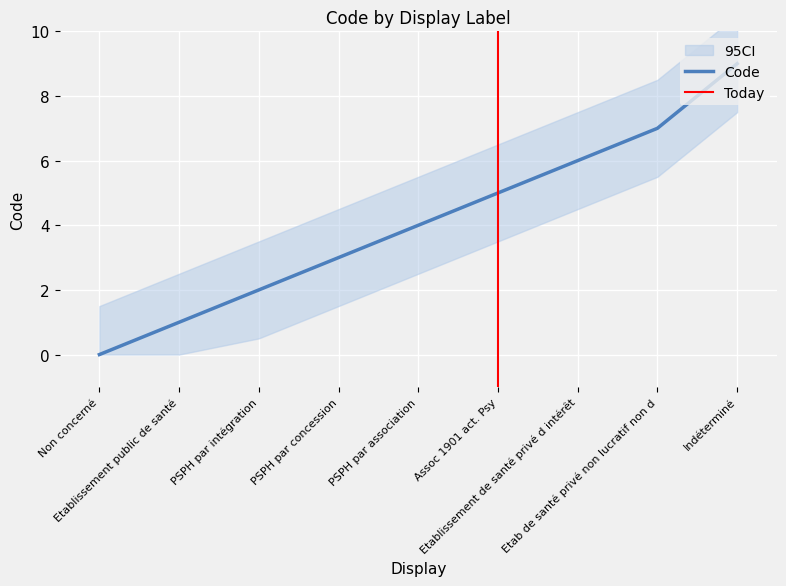

How many data points are above 4?

4